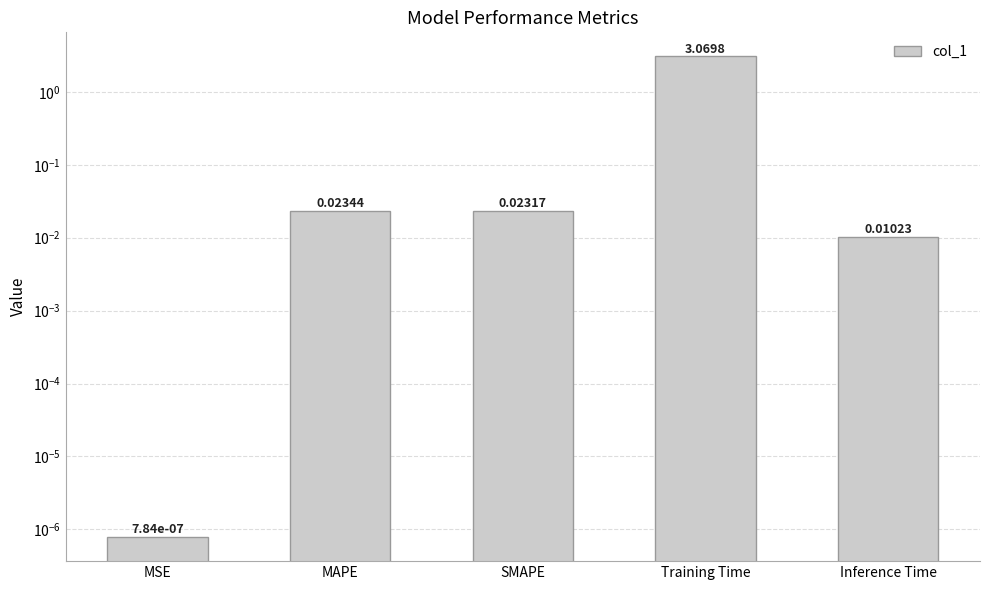

What is the sum of all values?

3.1